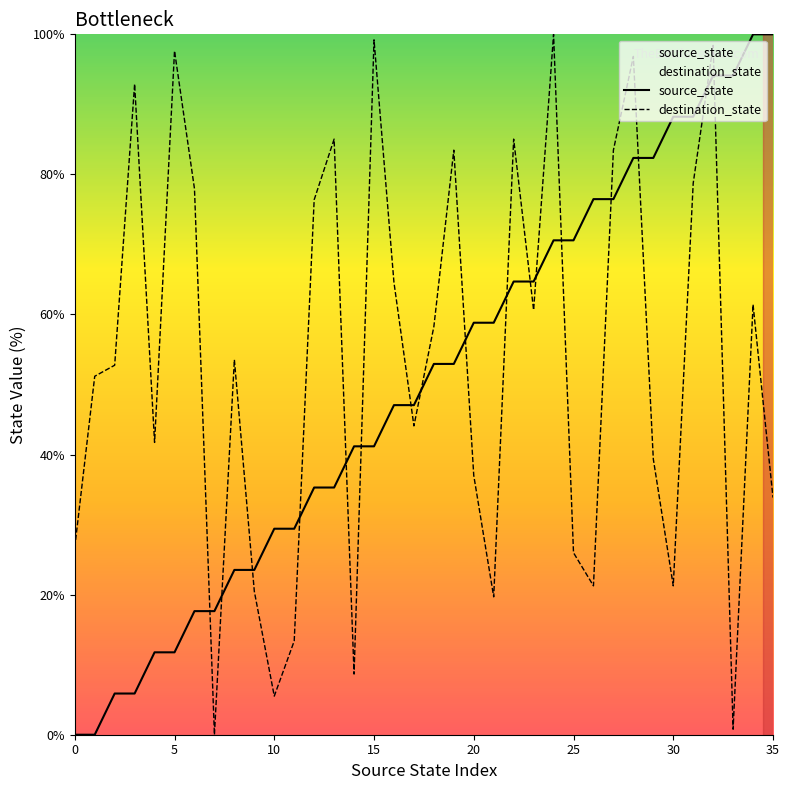

True or false: destination_state and source_state cross at least once.

True